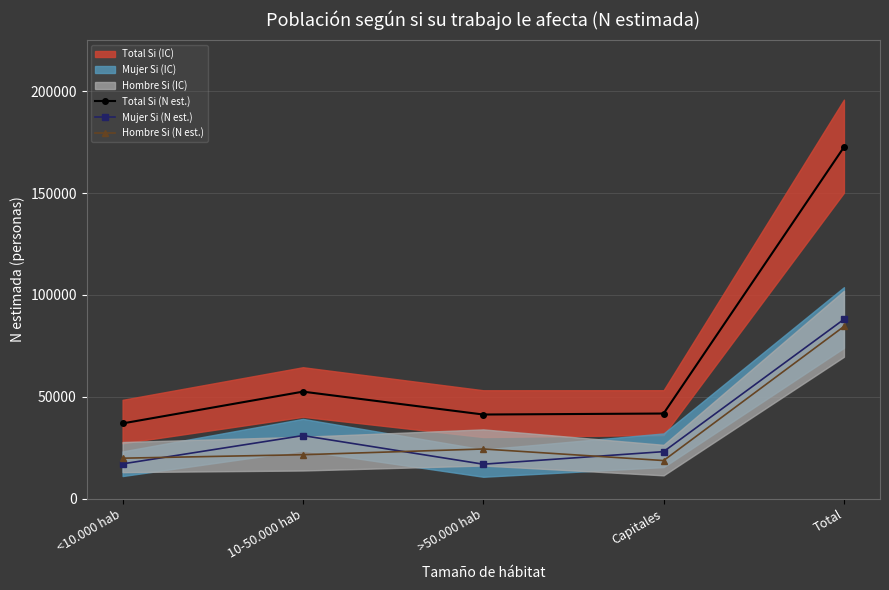

At which label is Hombre Si (N est.) closest to 51628?

>50.000 hab